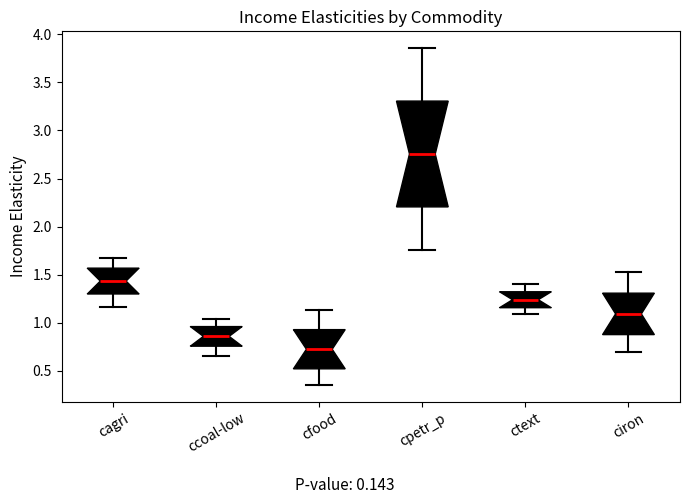

Which box has the highest median line?

cpetr_p